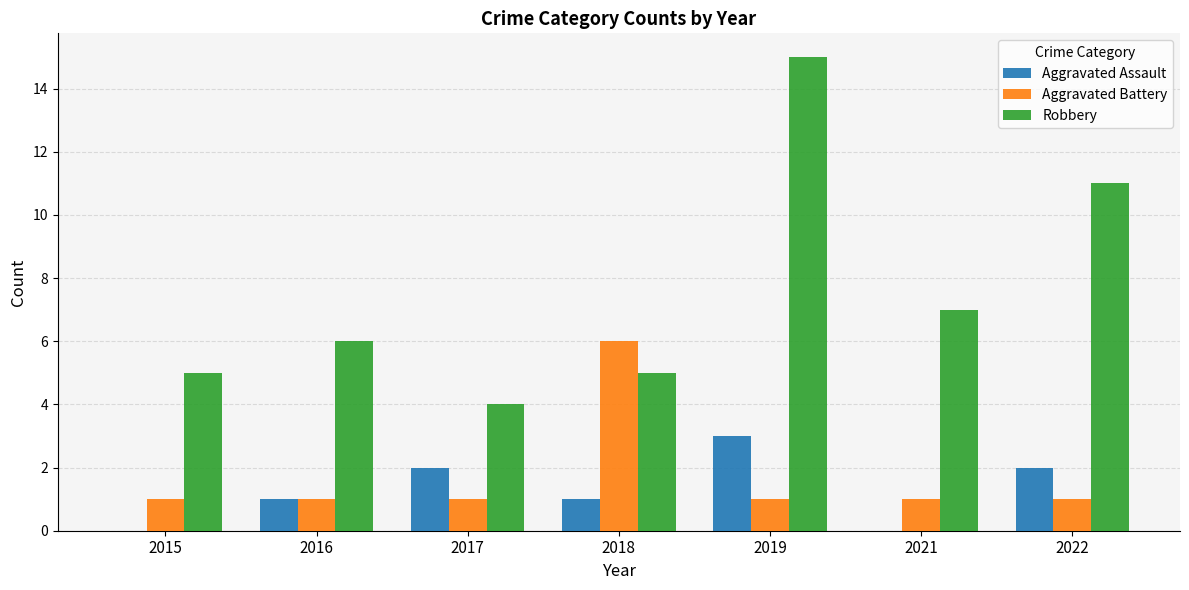

The value of Aggravated Battery at 2015 is 1. True or false?

True